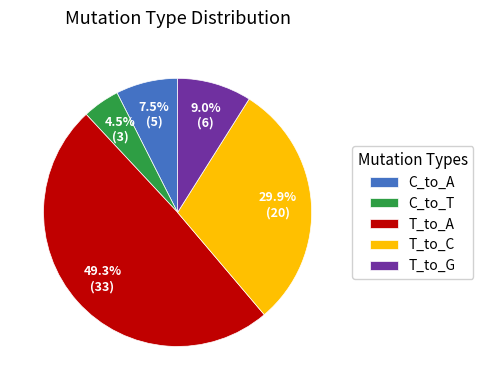

To the nearest percent, what is the difference between the T_to_A and T_to_G slice percentages?

40%